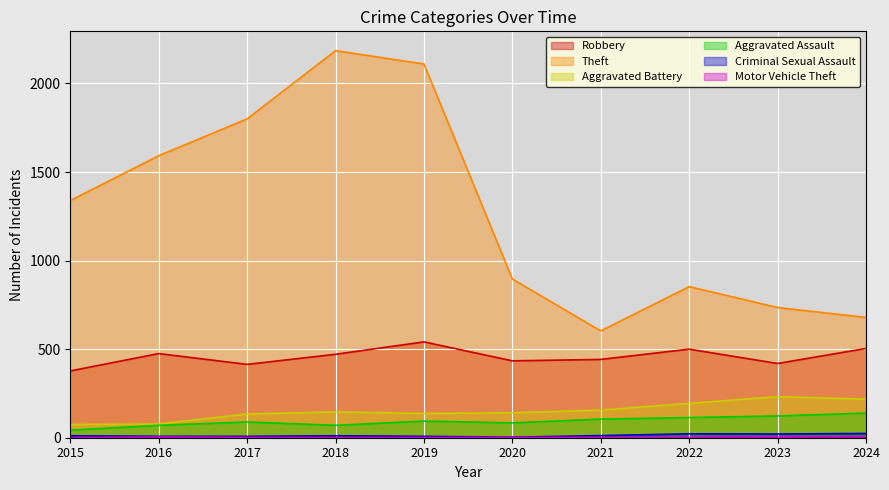

Reading left to right, transcribe all the data shown in this chart.

Robbery: 377	475	414	471	541	434	442	500	419	504
Theft: 1339	1592	1800	2185	2110	896	603	853	735	679
Aggravated Battery: 75	78	134	146	137	141	156	194	232	218
Aggravated Assault: 43	70	89	70	94	84	105	114	123	139
Criminal Sexual Assault: 11	8	8	11	8	3	12	22	21	24
Motor Vehicle Theft: 1	4	2	1	1	2	2	2	6	3